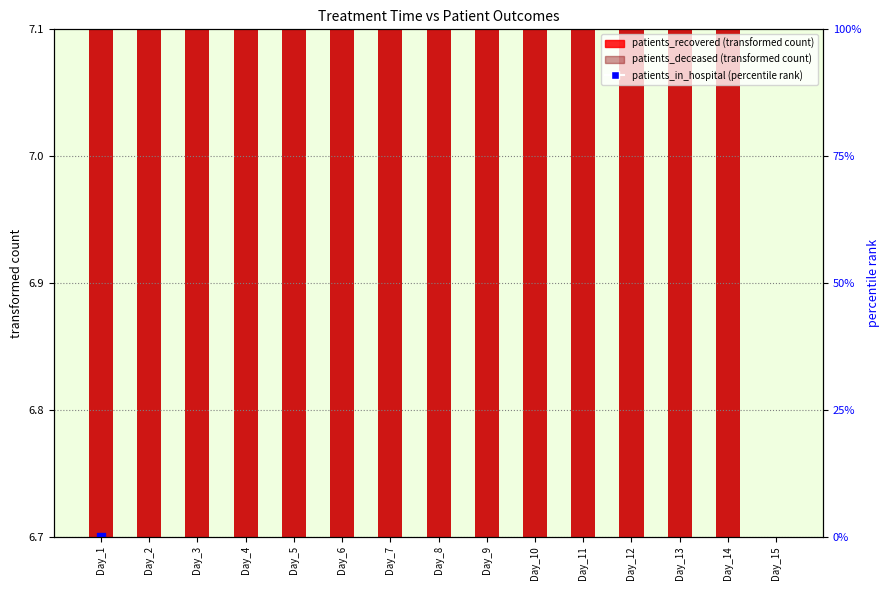

Which series contains the highest Y value?

patients_in_hospital